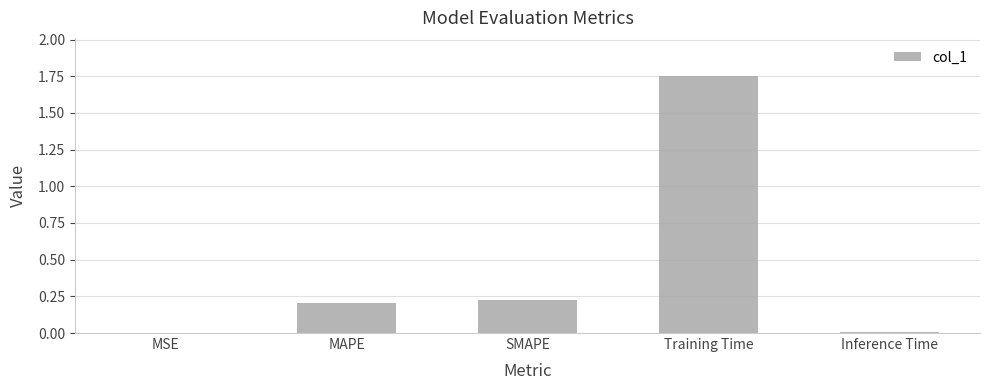

What is the sum of all values?

2.2